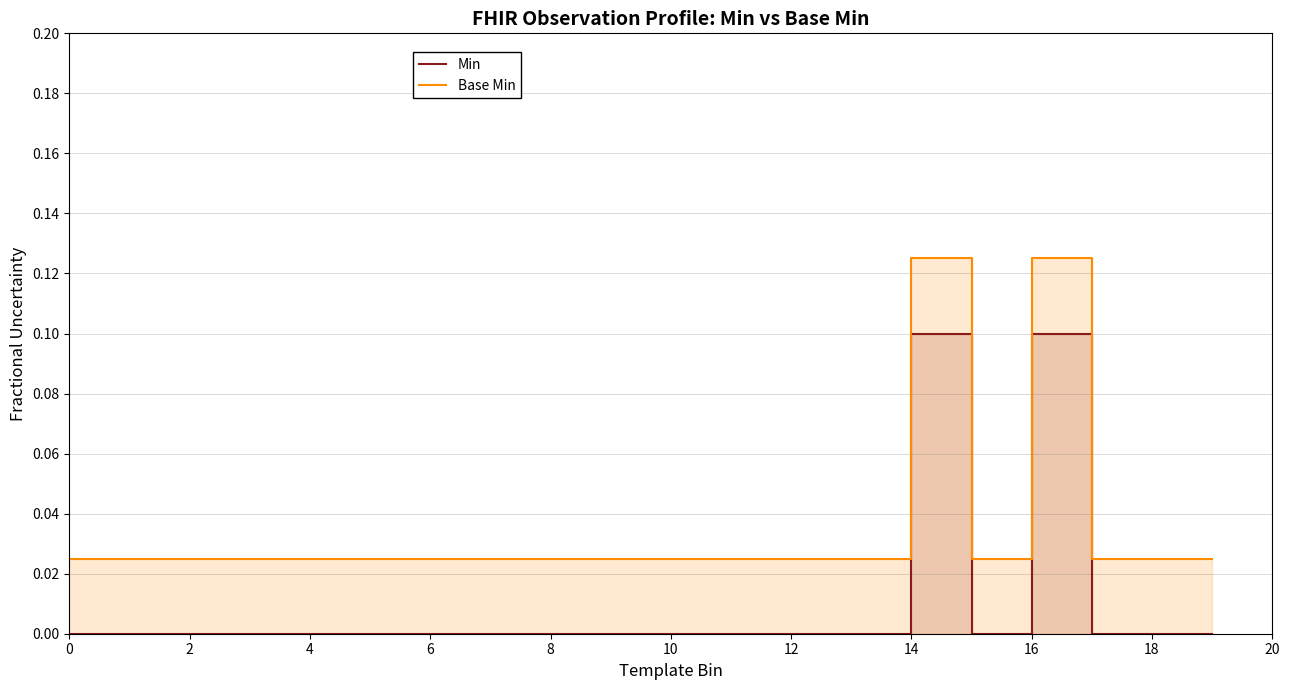

Reading left to right, extract all data points from this chart.

Min: 0.0	0.0	0.0	0.0	0.0	0.0	0.0	0.0	0.0	0.0	0.0	0.0	0.0	0.0	0.1	0.0	0.1	0.0	0.0	0.0
Base Min: 0.0	0.0	0.0	0.0	0.0	0.0	0.0	0.0	0.0	0.0	0.0	0.0	0.0	0.0	0.1	0.0	0.1	0.0	0.0	0.0